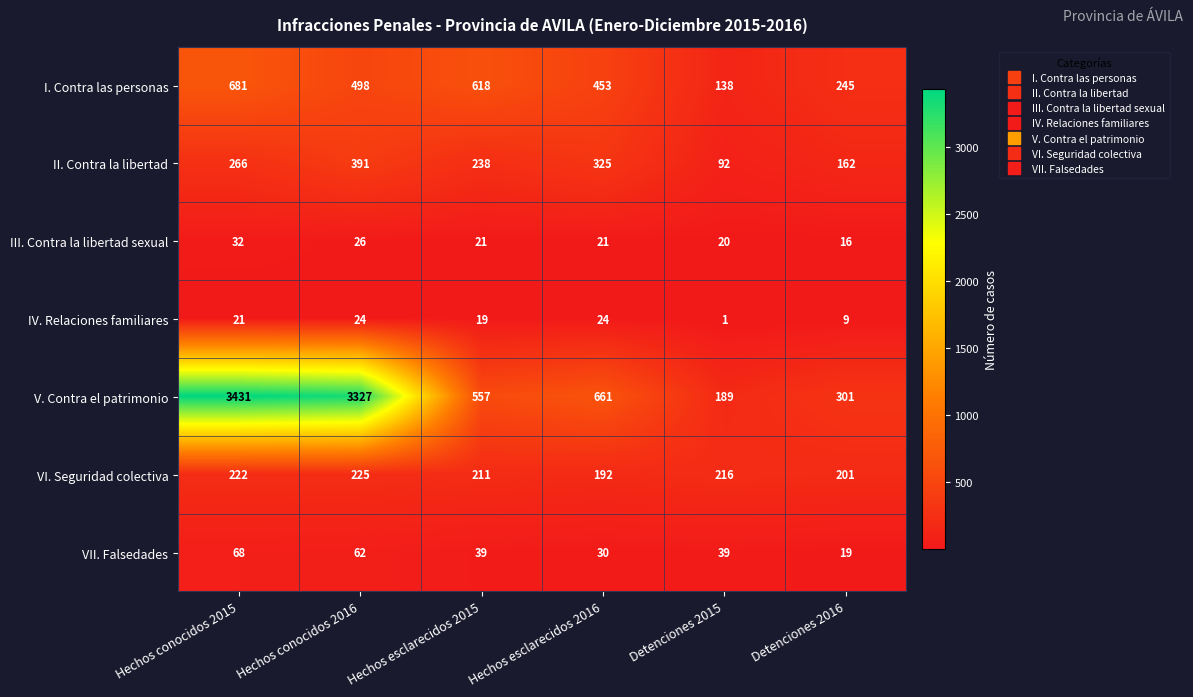

What is the difference between the maximum and minimum values in the VII. Falsedades series?

49